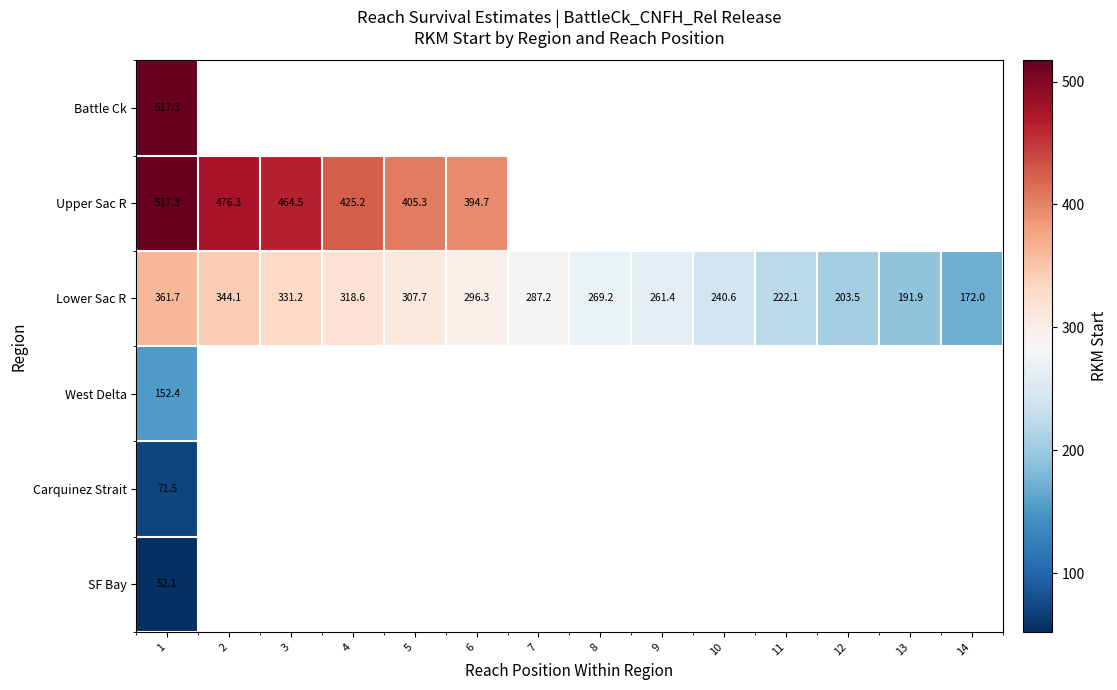

At which category does the chart reach its minimum across all series?

1